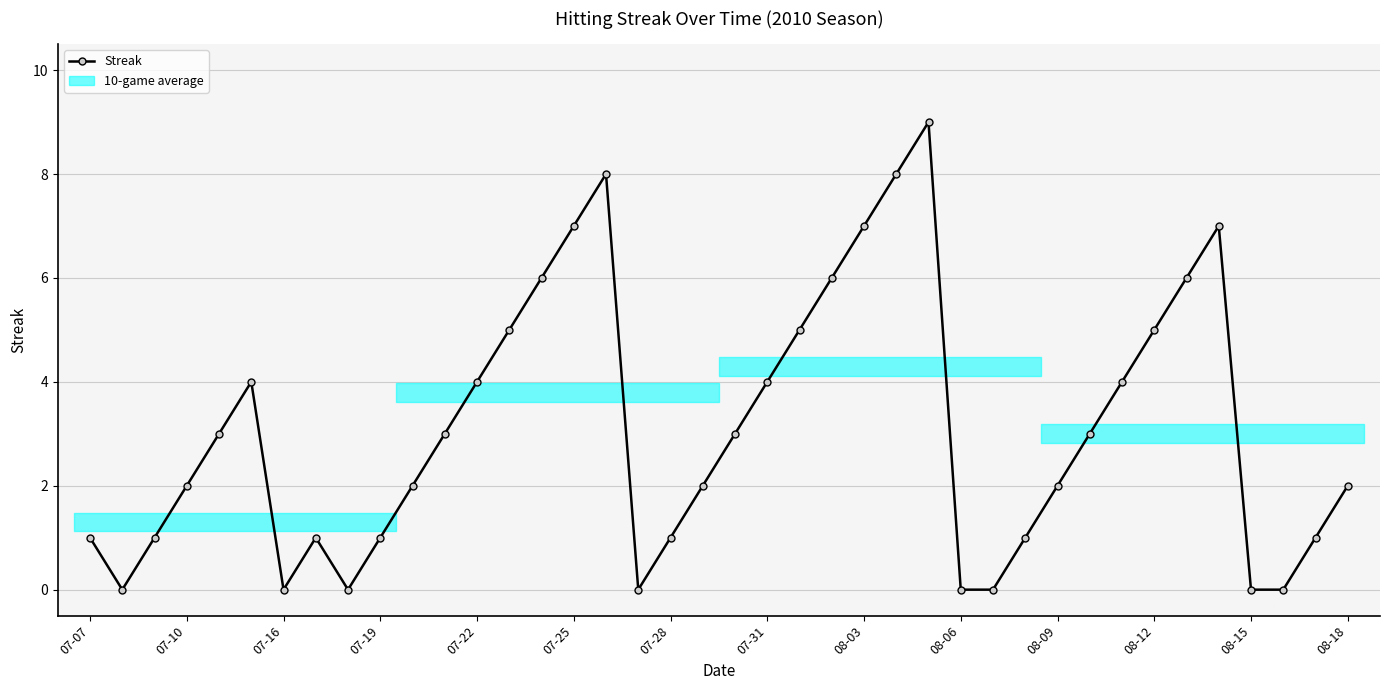

How many data points are less than 3?

20